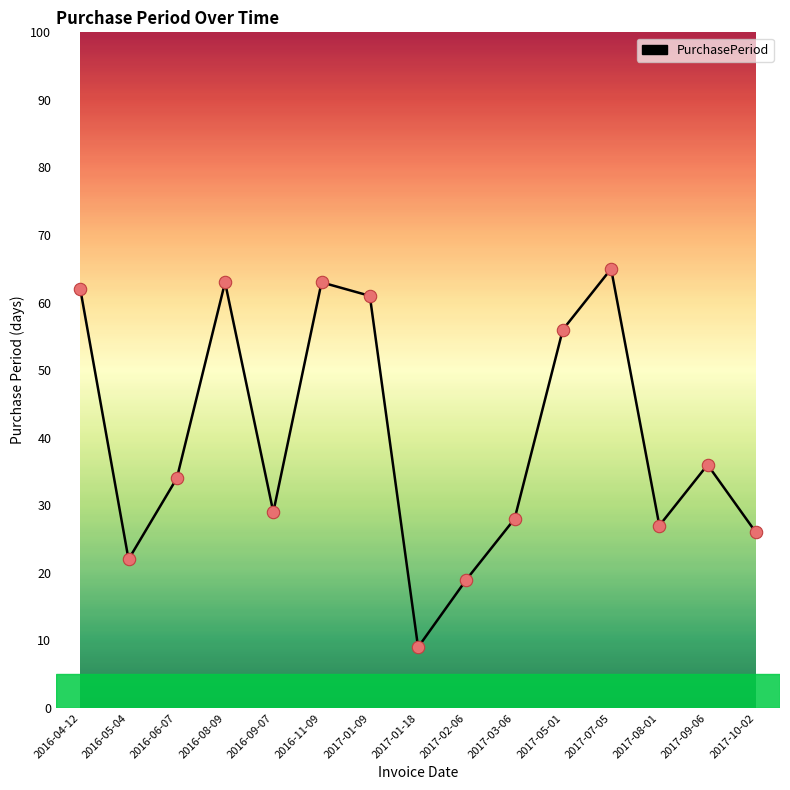

Approximately how many times larger is the value at 2017-01-09 compared to 2016-11-09?

1.0